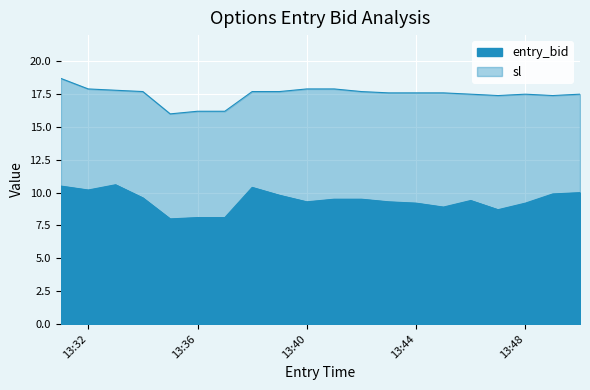

Which series has the widest spread of values?

sl